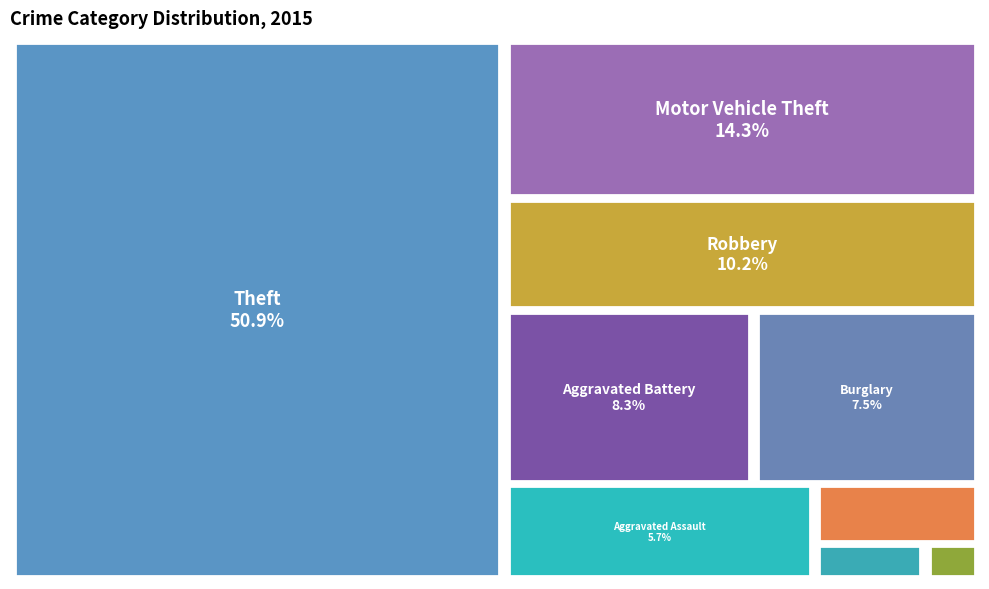

Which slice is the smallest?

Arson